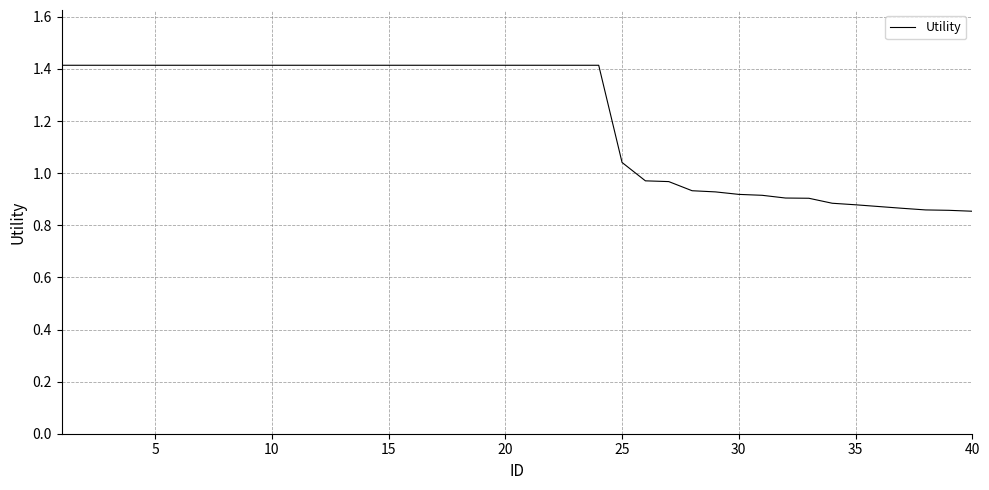

What is the difference between the maximum and minimum values?

0.6